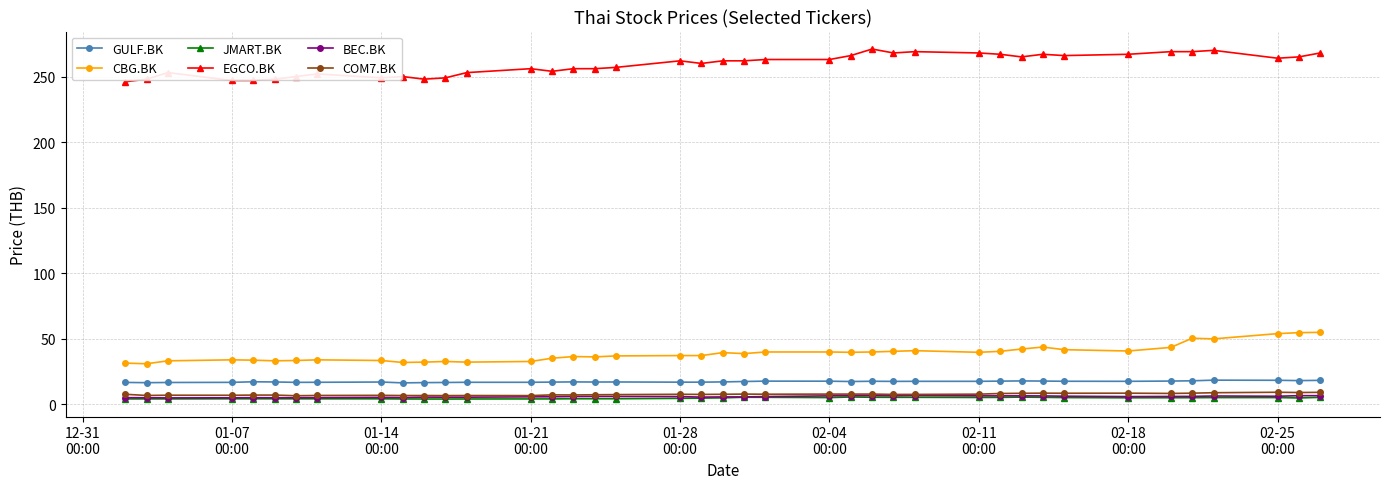

True or false: COM7.BK and GULF.BK cross at least once.

False